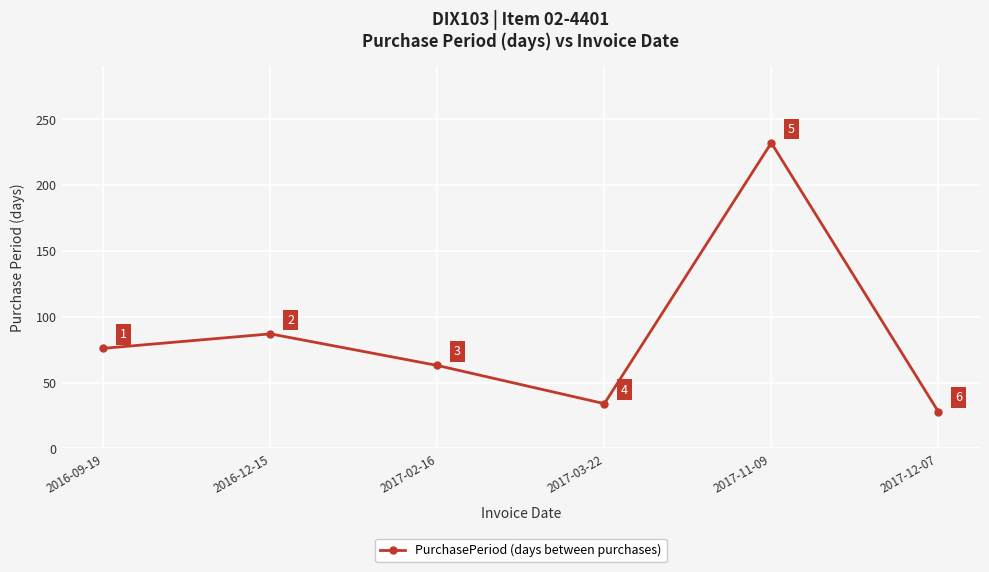

The chart shows a value of 34 at 2017-03-22. True or false?

True